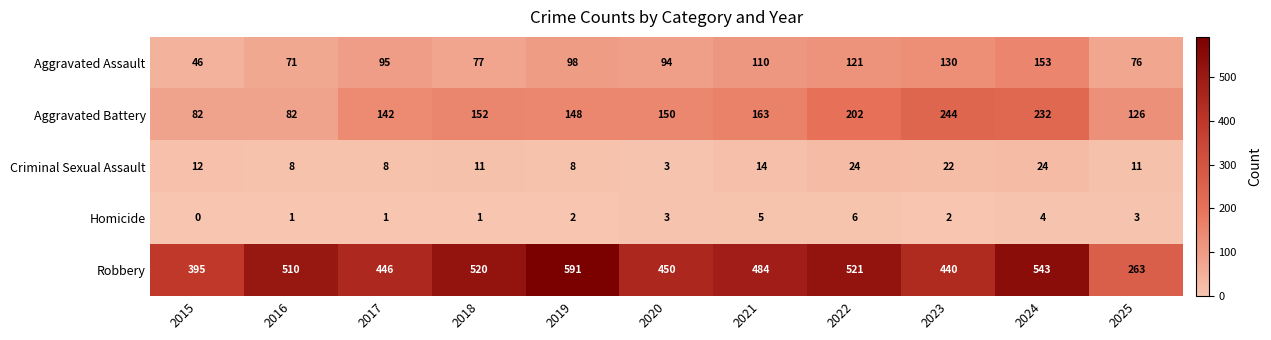

What is the approximate value of Aggravated Battery at 2018?

152